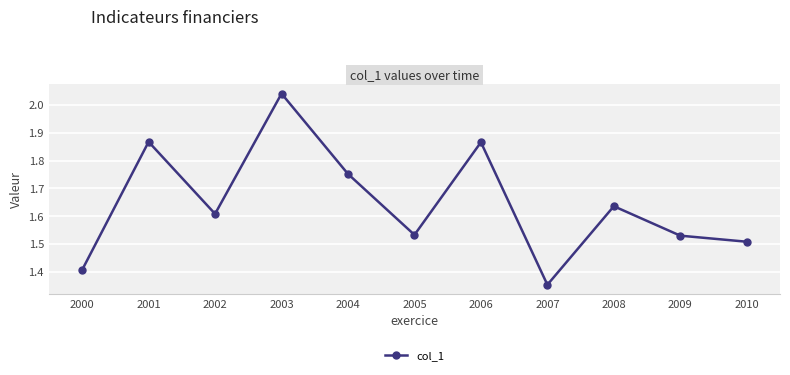

Where is the data nearest to the value 1?

2007